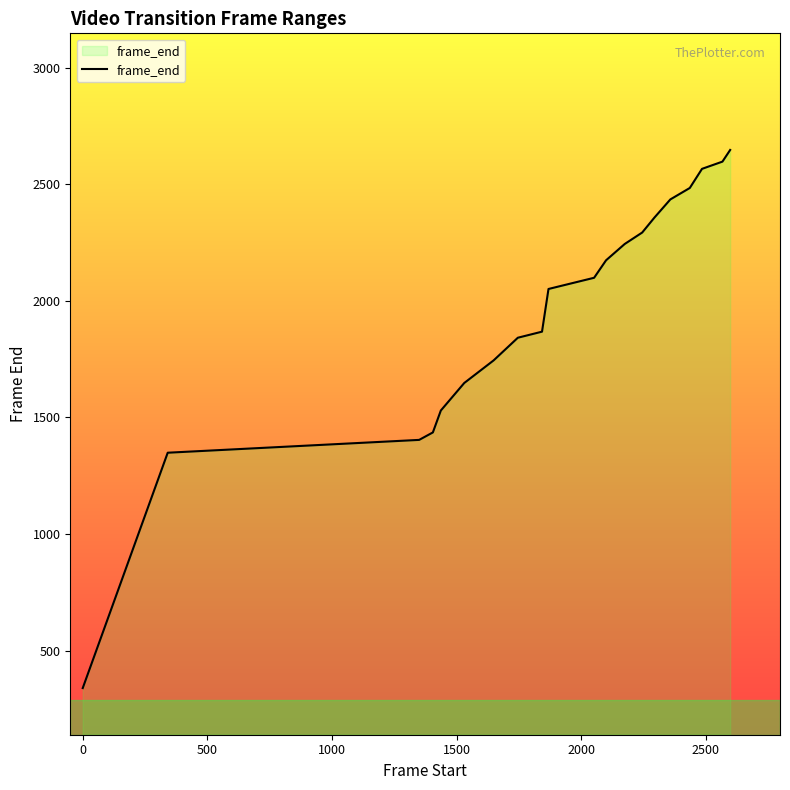

What is the smallest value displayed?

340